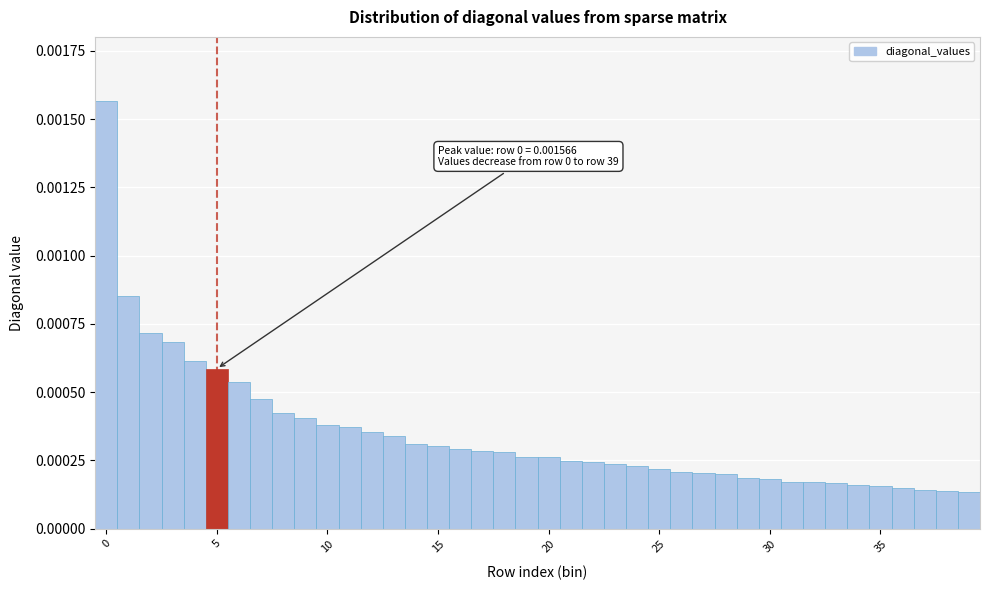

Around what value on the x-axis is the tallest bar? Give the approximate position of its centre, as read against the axis.

0.0